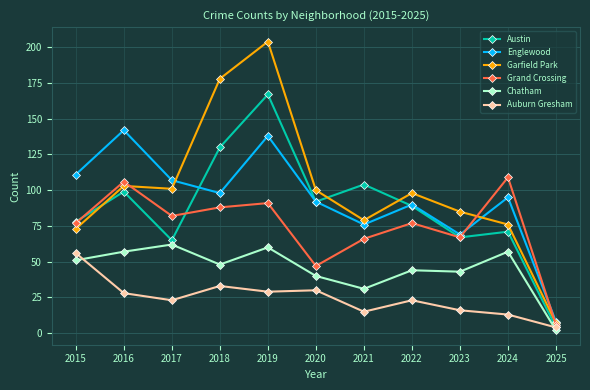

Which series changed the most between 2017 and 2021?

Austin